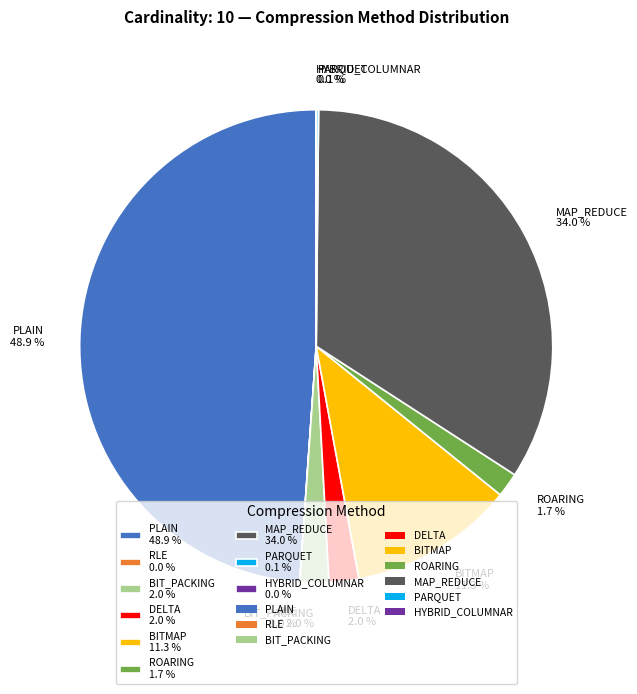

Do BIT_PACKING 2.0 % and BITMAP 11.3 % together represent more than half of the pie?

No